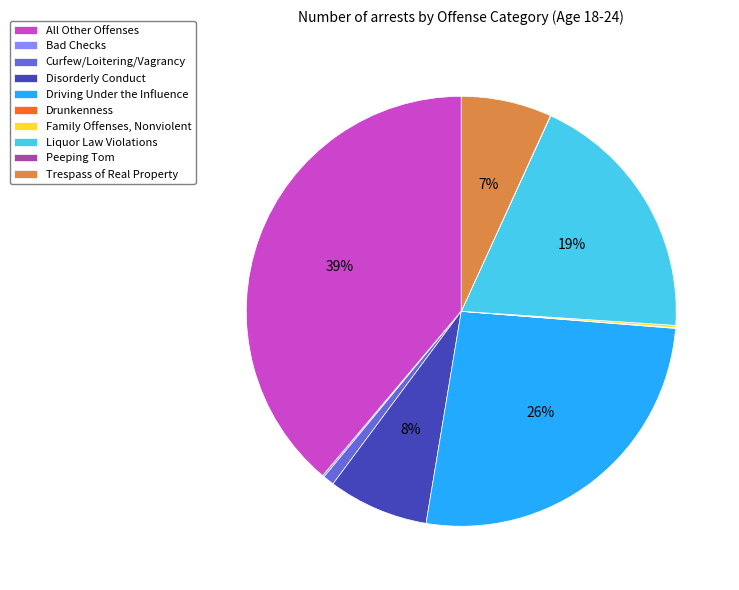

True or false: Driving Under the Influence accounts for 26% of the total.

True